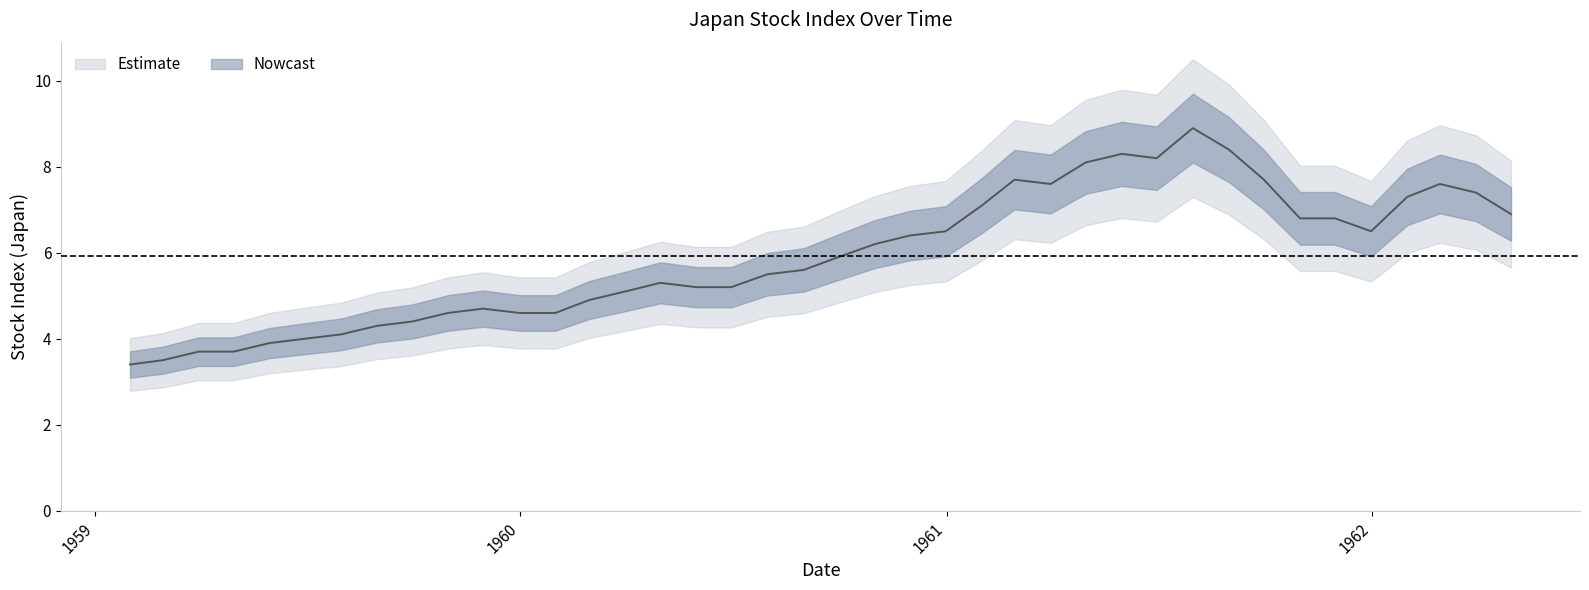

What is the difference between the maximum and second lowest values?

5.4